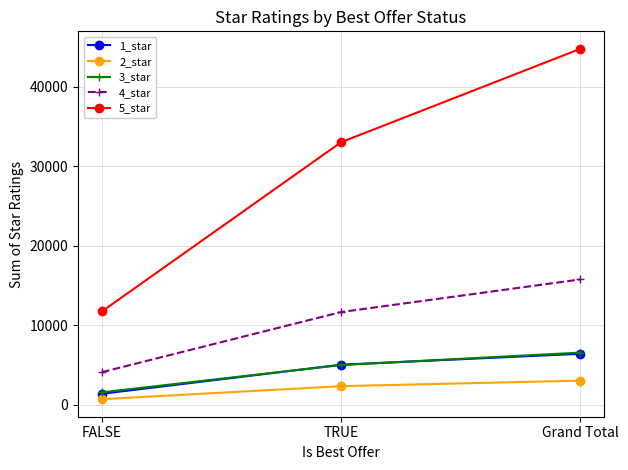

Reading right to left, extract all data points from this chart.

1_star: Grand Total=6416	TRUE=5036	FALSE=1380
2_star: Grand Total=3035	TRUE=2338	FALSE=697
3_star: Grand Total=6560	TRUE=4997	FALSE=1563
4_star: Grand Total=15765	TRUE=11663	FALSE=4102
5_star: Grand Total=44776	TRUE=33029	FALSE=11747